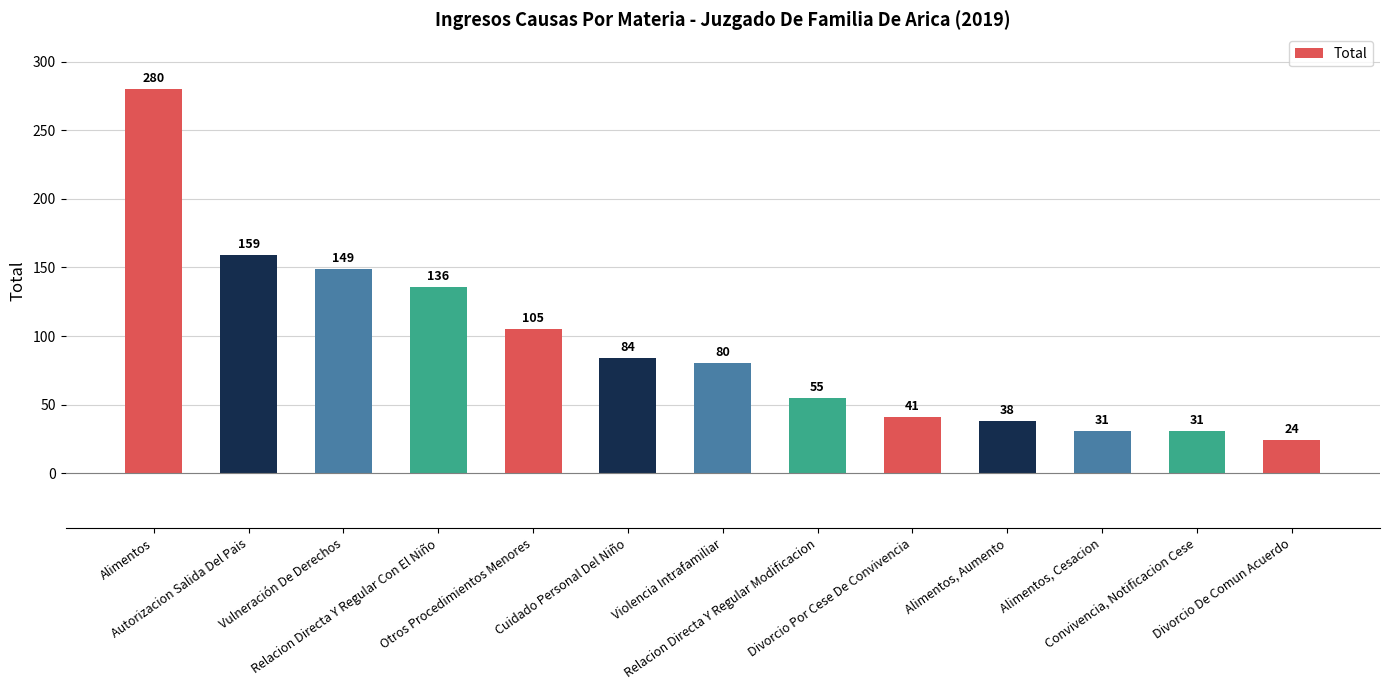

How many bars are there in total?

13